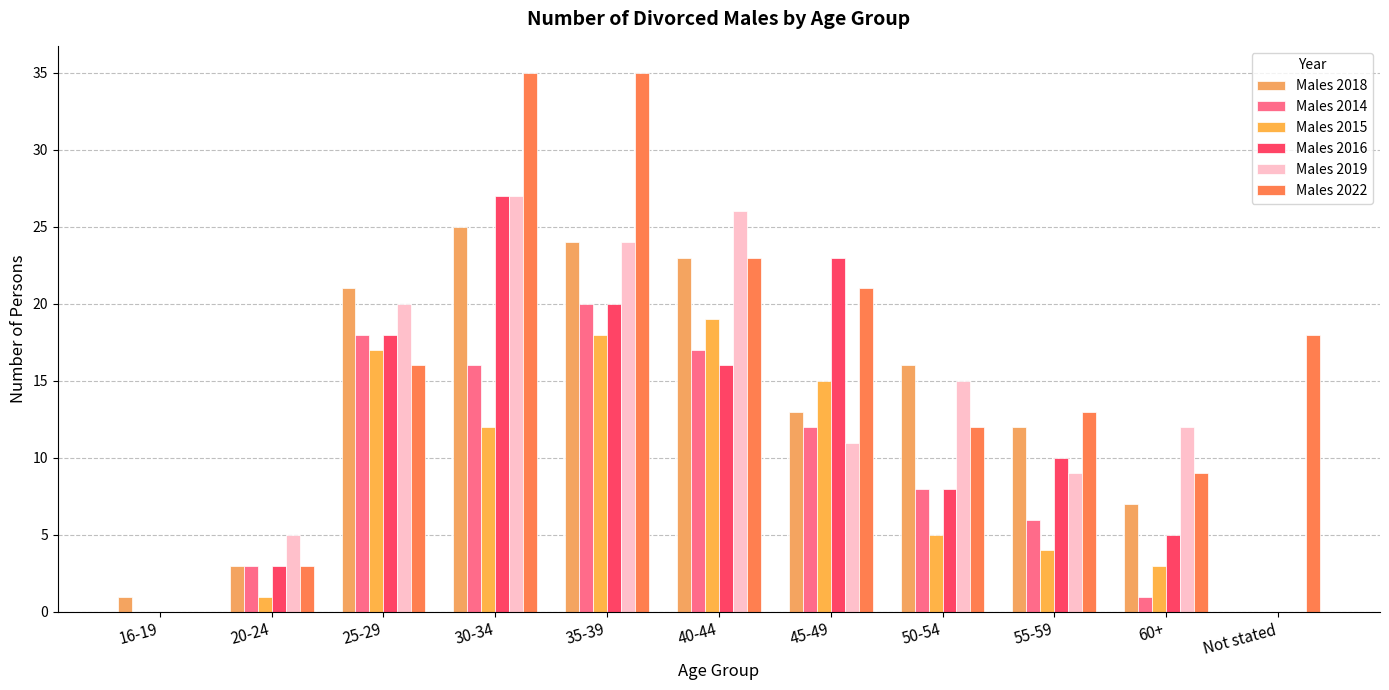

Are the bars horizontal?

No